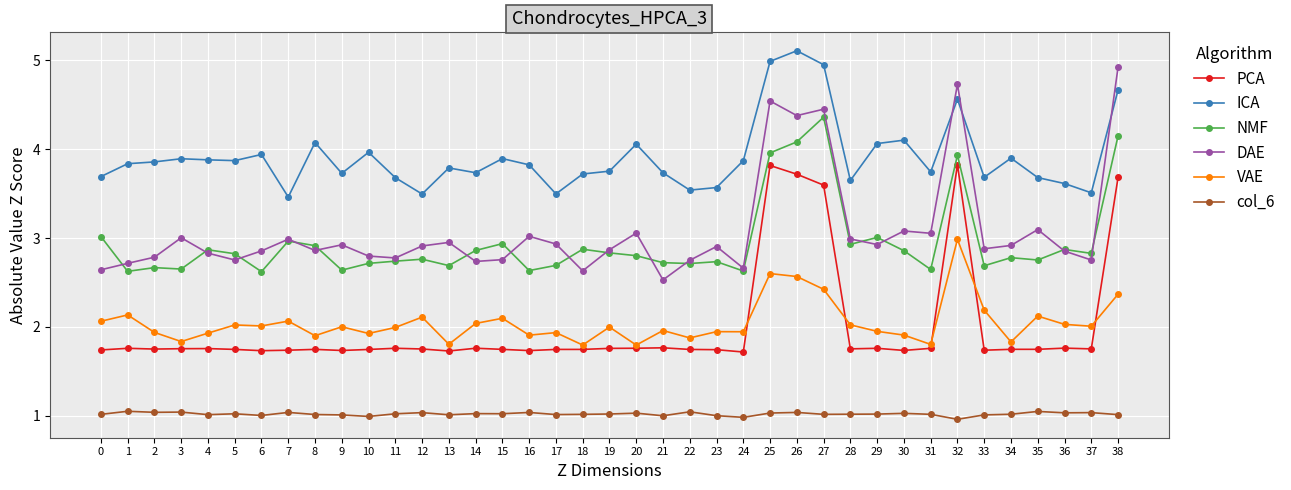

True or false: DAE has more than 0 interior local peaks.

True